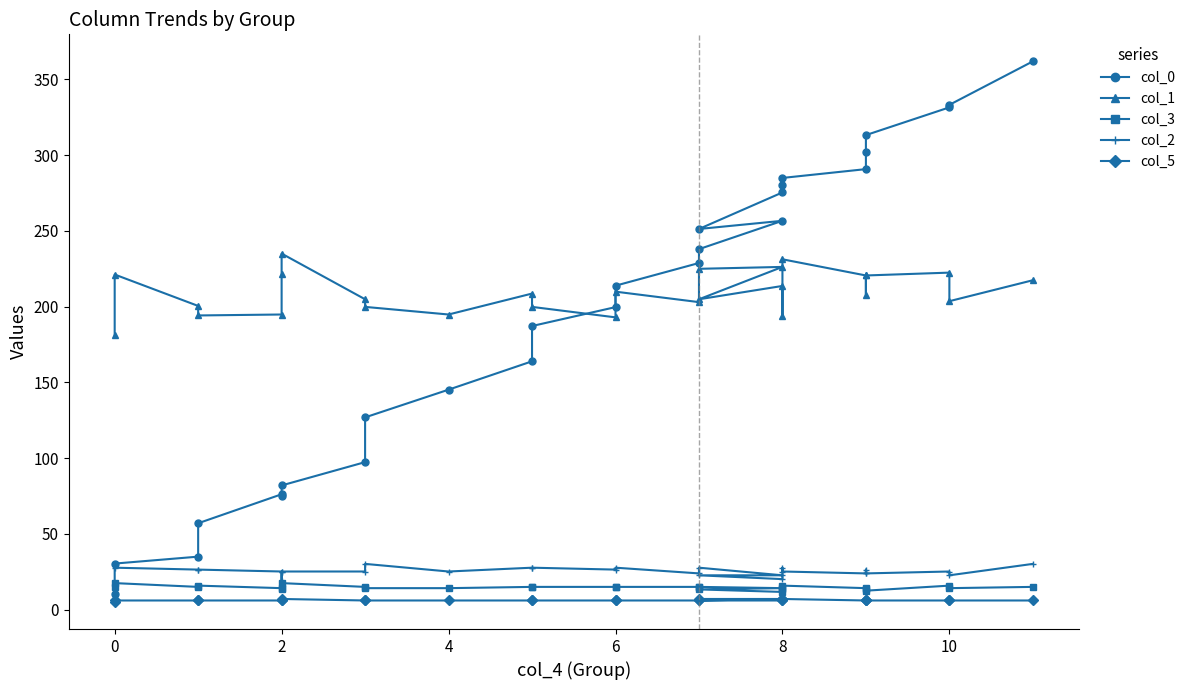

At which category does col_1 reach its first local valley?

4